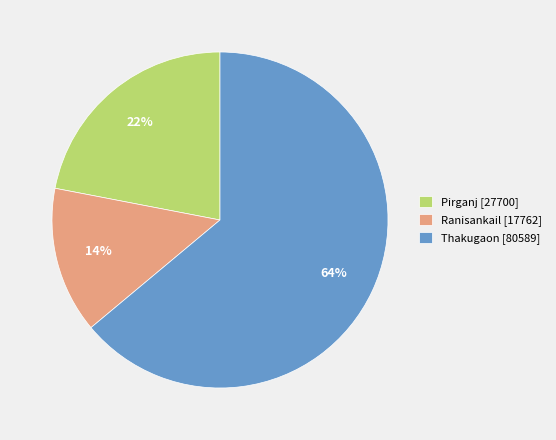

True or false: Pirganj accounts for 22% of the total.

True